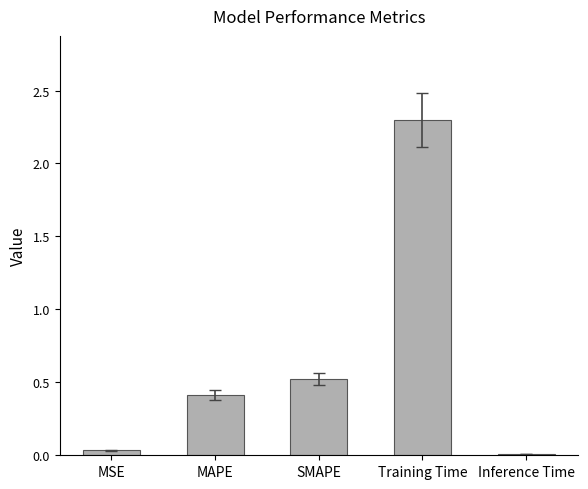

What position from the left is MAPE?

2